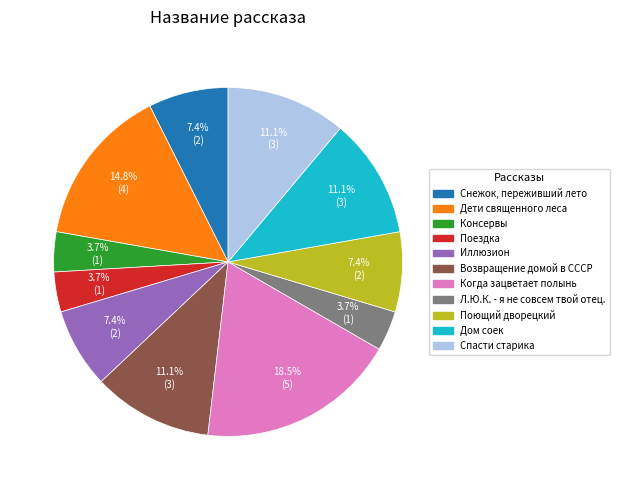

Between Дом соек and Иллюзион, which is larger?

Дом соек